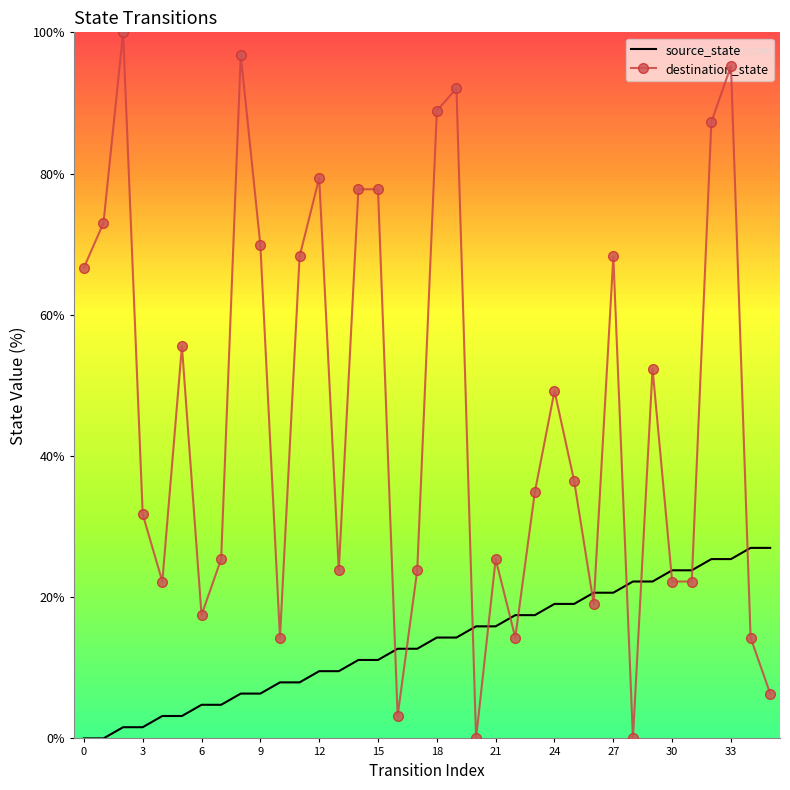

How many series are shown in this chart?

2